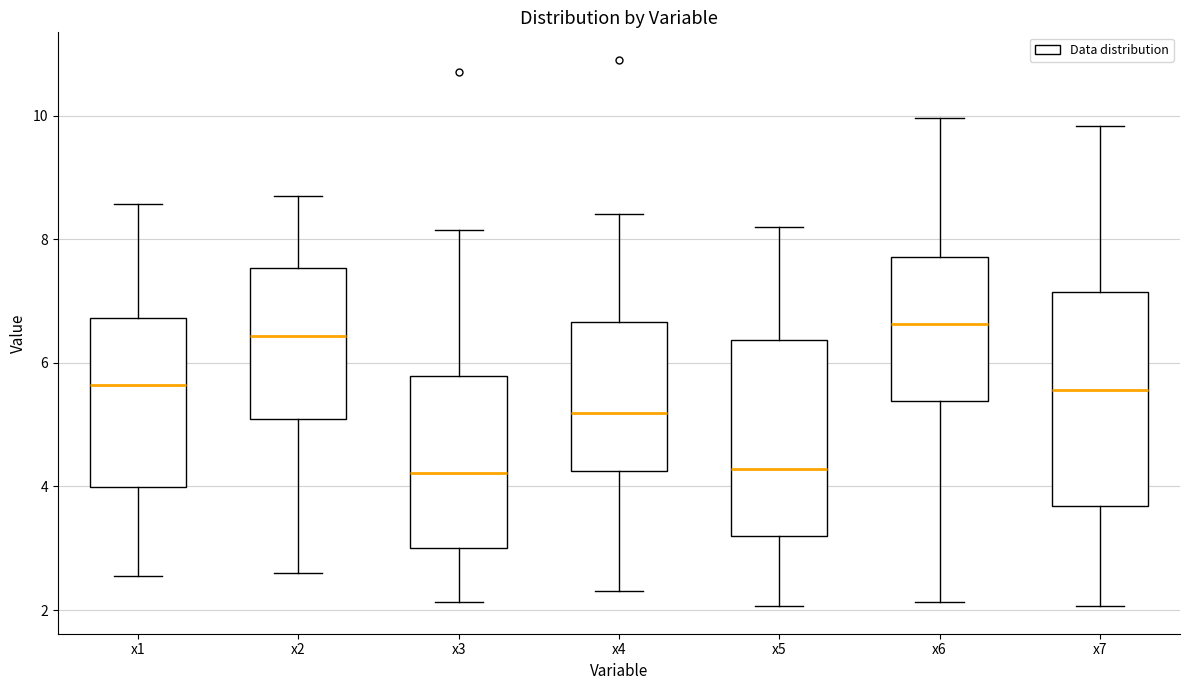

Reading left to right, transcribe this box plot: for each box, give where its median line is, the range the box spans, and where its two whiskers end, as read against the y-axis. The values are not printed on the chart, so give them approximately, as read against the axis.

x1: median 5.6, box 4.0 to 6.8, whiskers 2.6 to 8.6
x2: median 6.4, box 5.0 to 7.6, whiskers 2.6 to 8.8
x3: median 4.2, box 3.0 to 5.8, whiskers 2.2 to 8.2
x4: median 5.2, box 4.2 to 6.6, whiskers 2.4 to 8.4
x5: median 4.2, box 3.2 to 6.4, whiskers 2.0 to 8.2
x6: median 6.6, box 5.4 to 7.8, whiskers 2.2 to 10.0
x7: median 5.6, box 3.6 to 7.2, whiskers 2.0 to 9.8